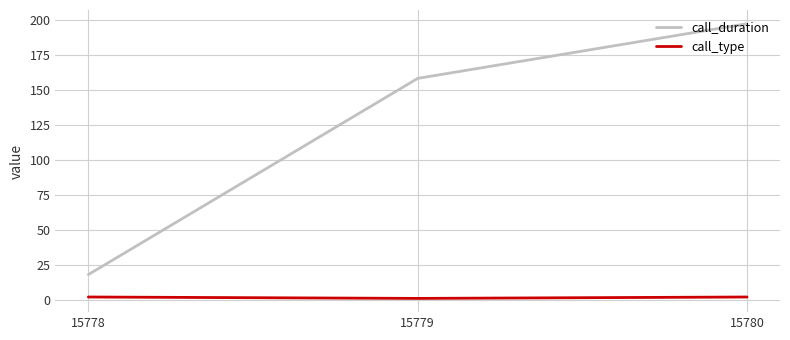

What are all the series names shown in the legend?

call_duration, call_type